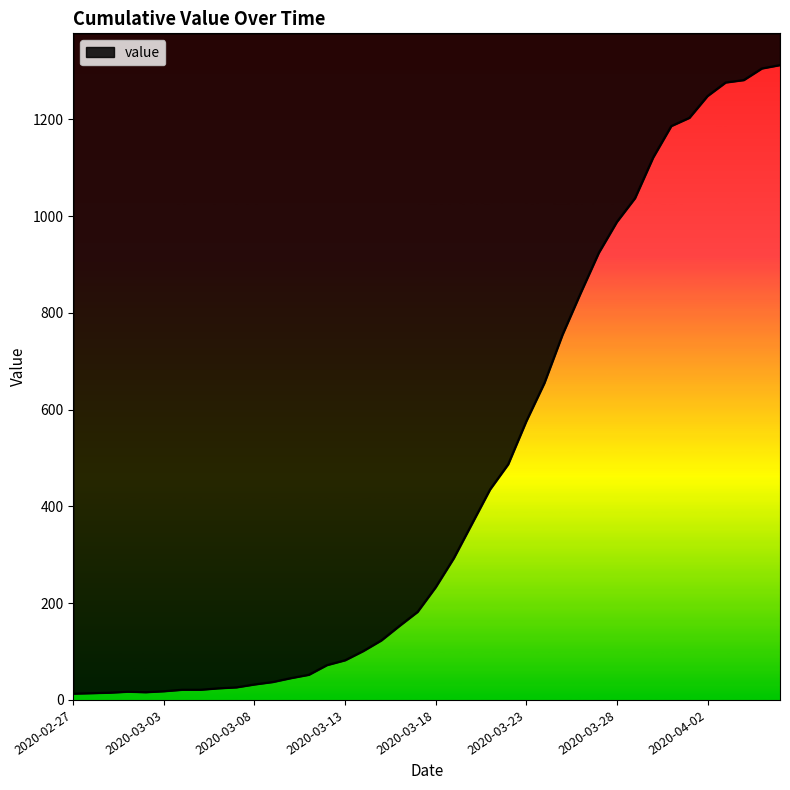

What is the change in value from 2020-03-29 to 2020-04-04?

+244